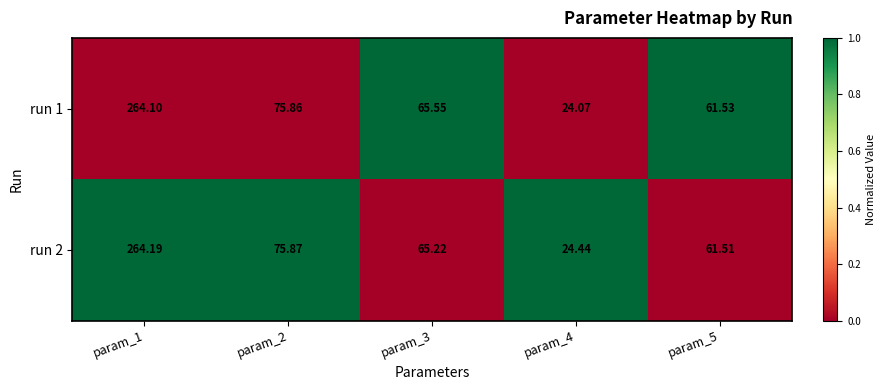

Between param_1 and param_2, which series saw the biggest shift?

run 2